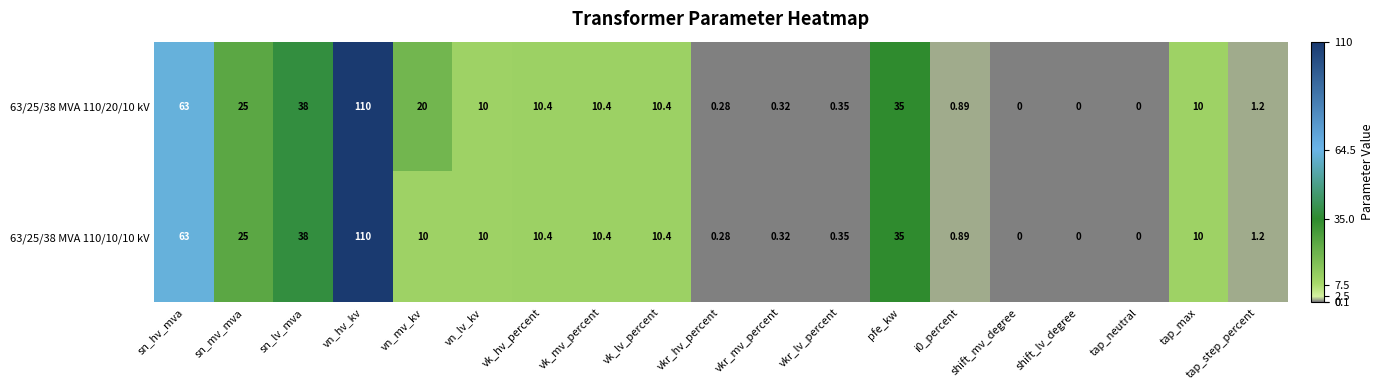

How many values in 63/25/38 MVA 110/10/10 kV are above zero?

16